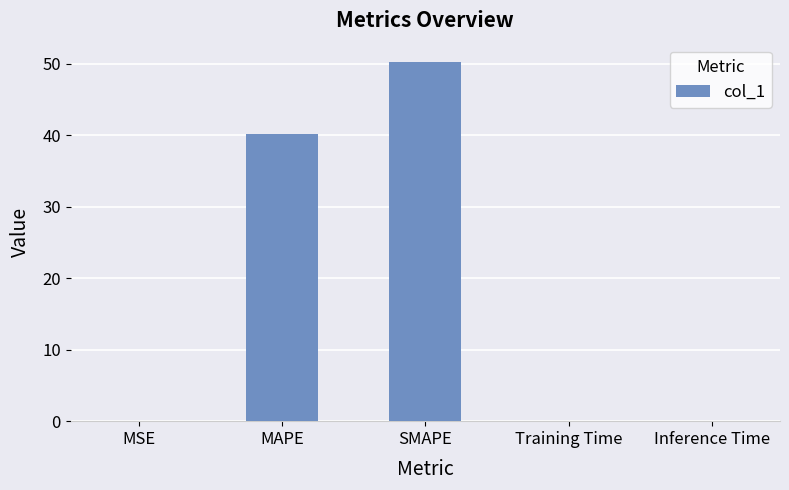

What is the sum of all values?

90.6